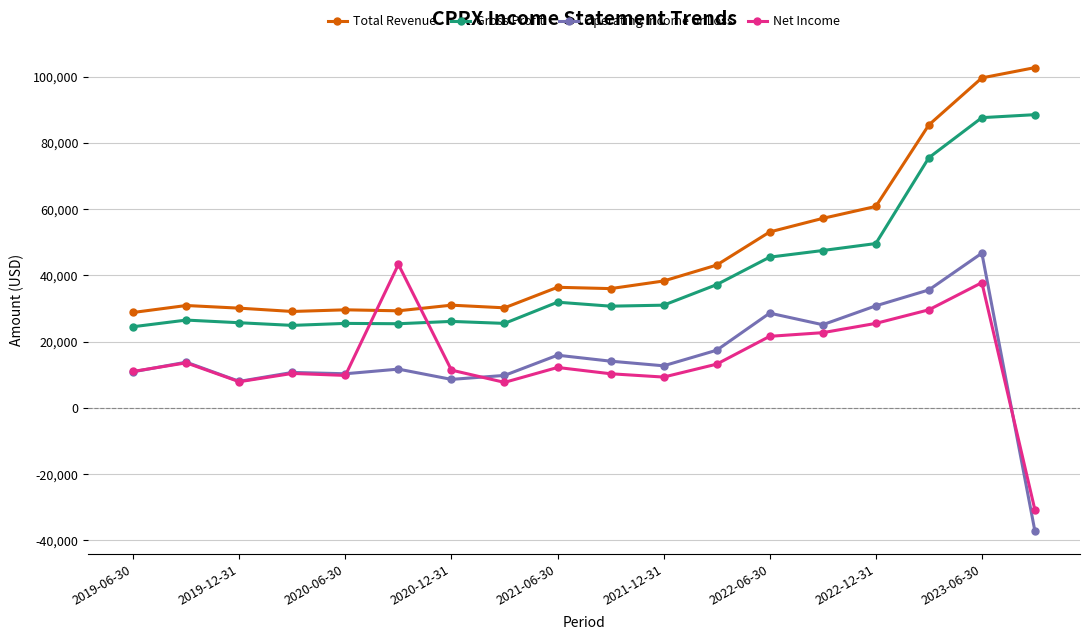

What is the value of the Gross Profit point at the 18th from the left?

88500